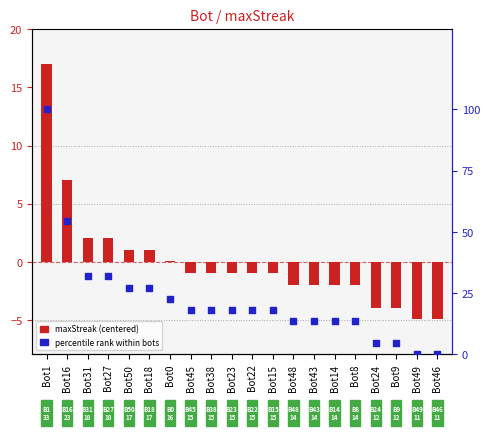

At which category is the sum across all series the highest?

Bot1